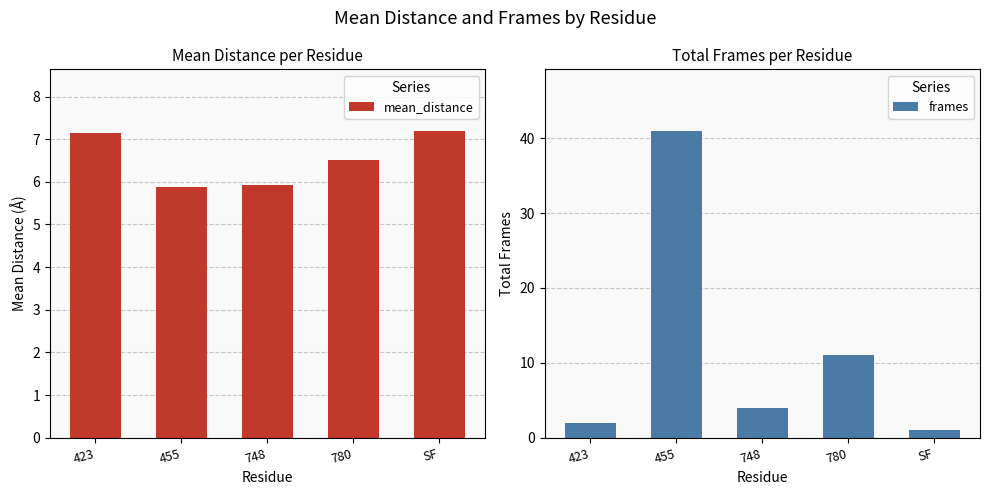

True or false: mean_distance has a value of 4.0 at 780.

False